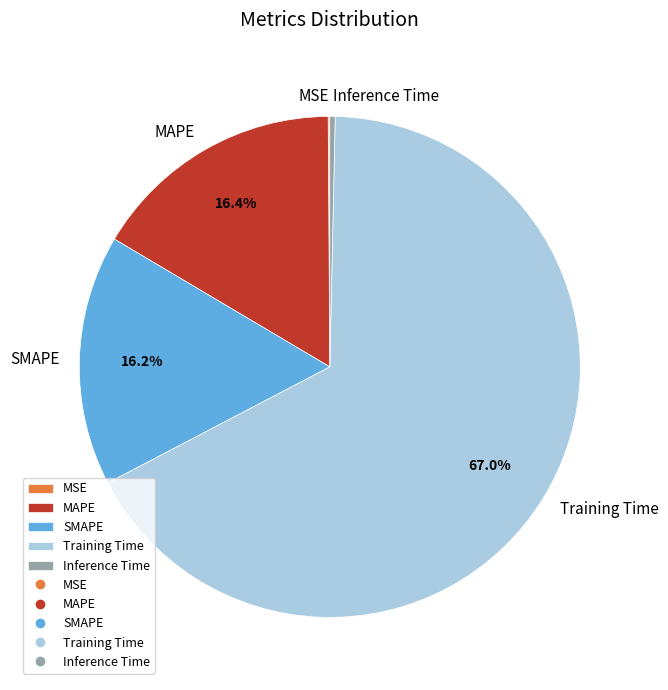

Which category has the biggest portion of the pie?

Training Time